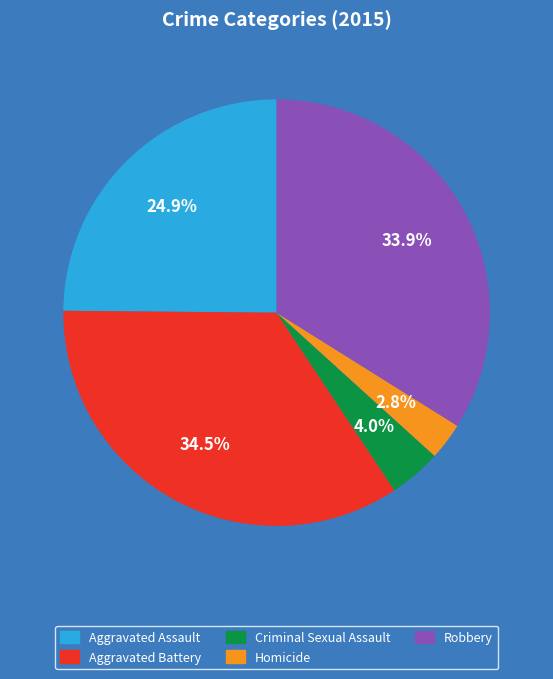

Does any single category account for the majority?

No